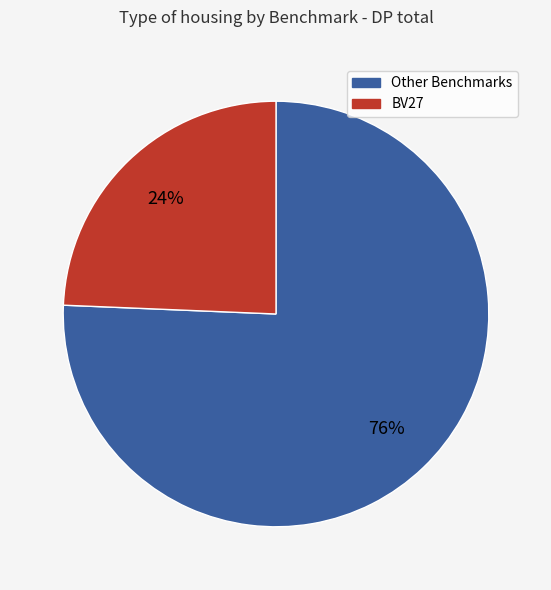

Is there a majority slice in this chart?

Yes